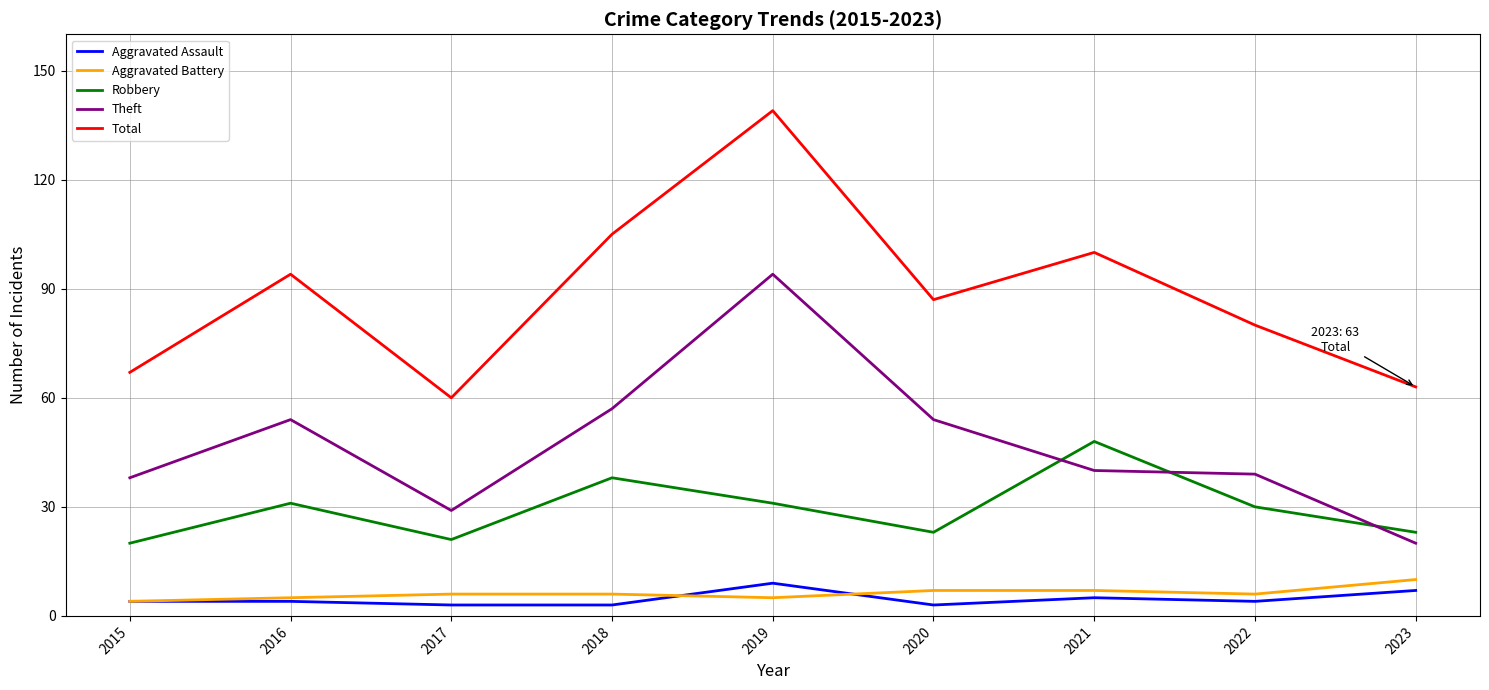

What is the spread (max minus min) of values at 2022?

76